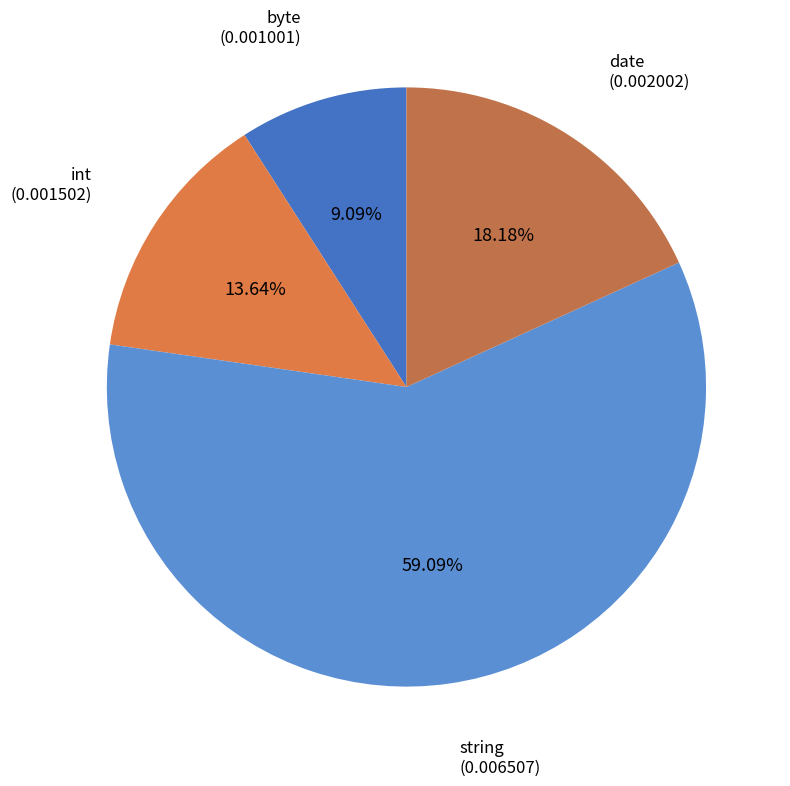

What is the smallest slice in the pie chart?

byte